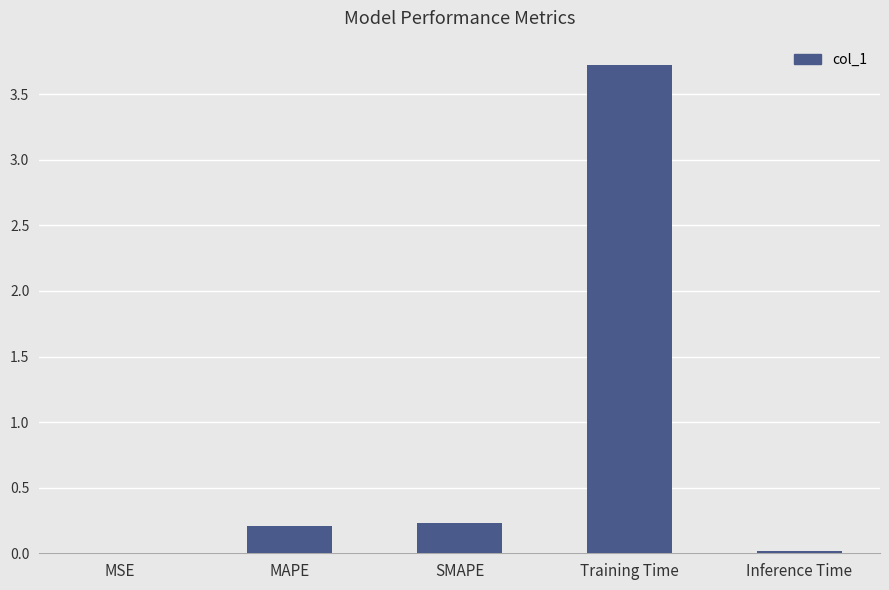

What is the maximum value shown in the chart?

3.7